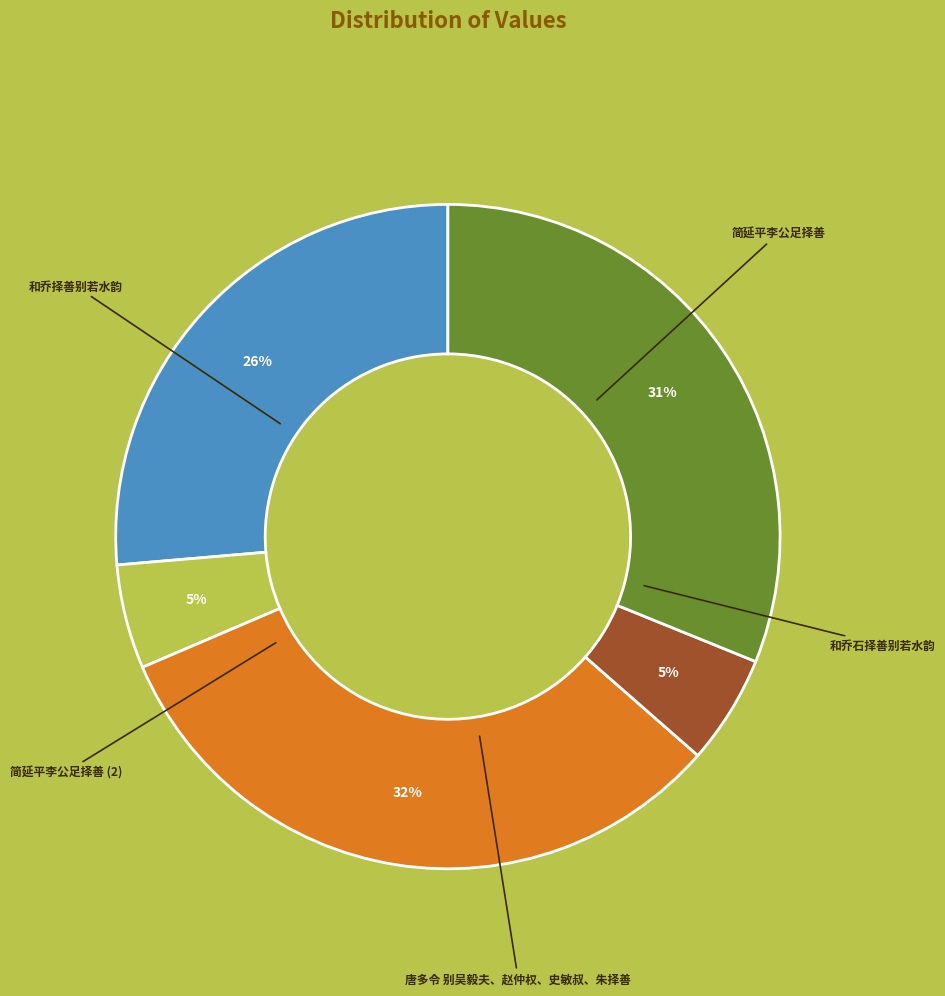

To the nearest percent, what is the average slice percentage?

20%